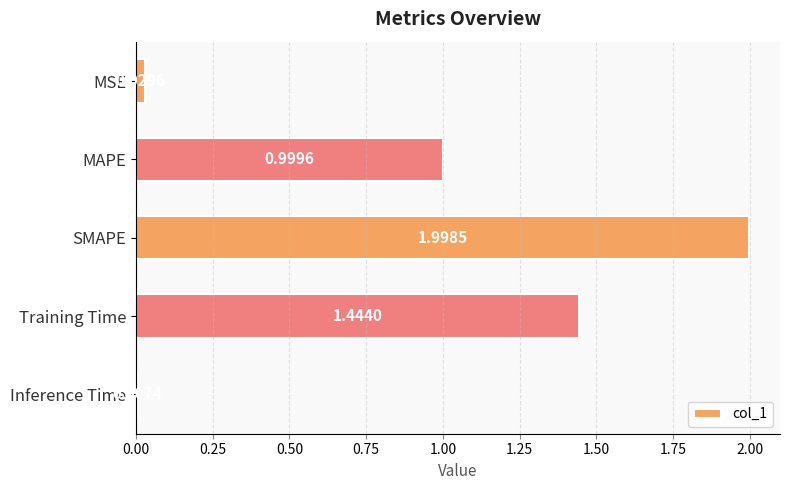

At which label is the value closest to 1?

MAPE